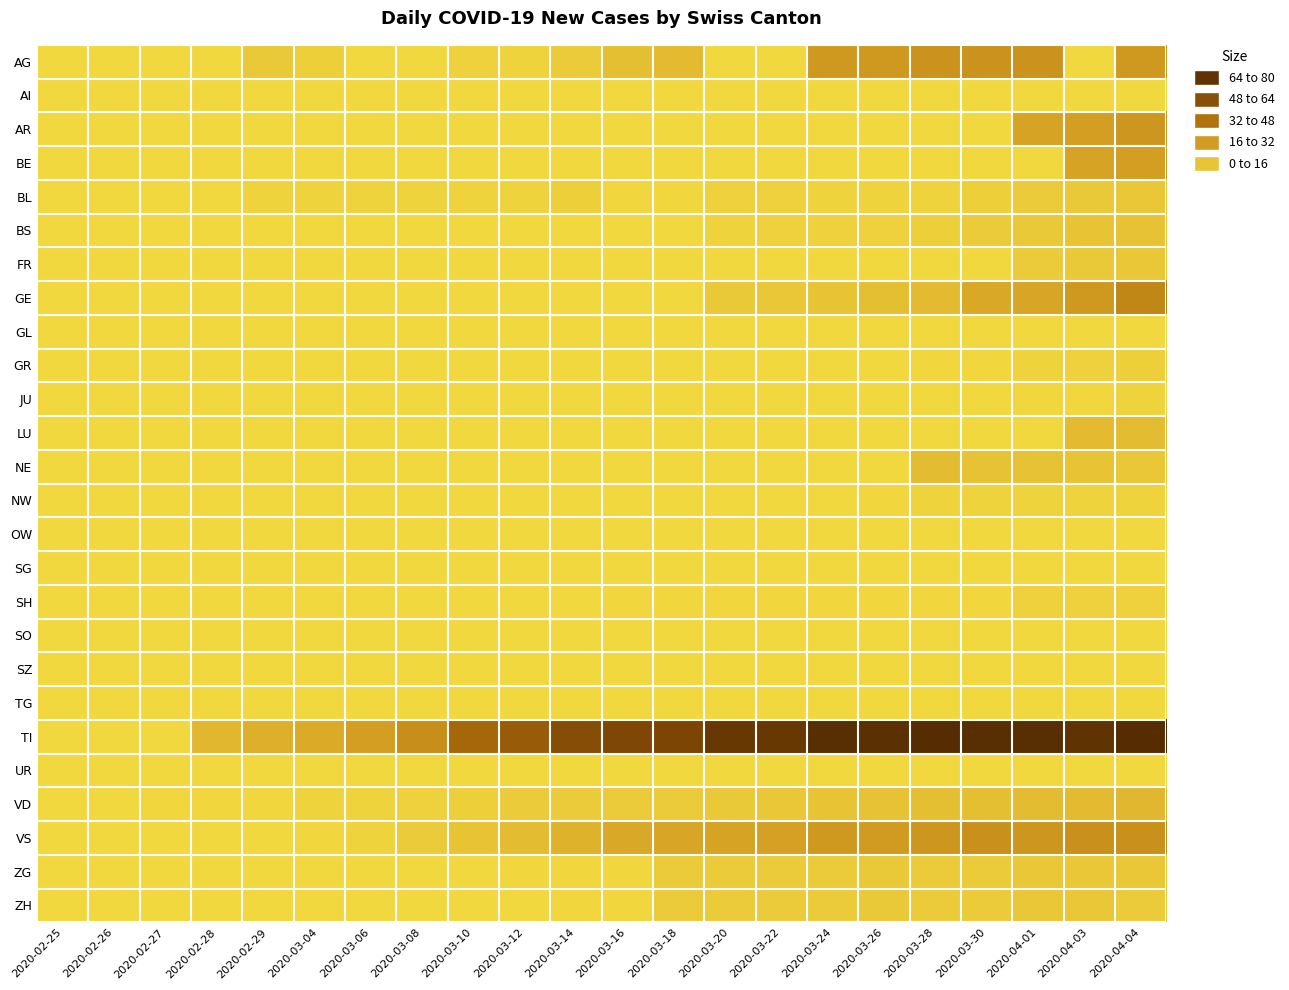

What is the spread (max minus min) of values at 2020-04-04?

76